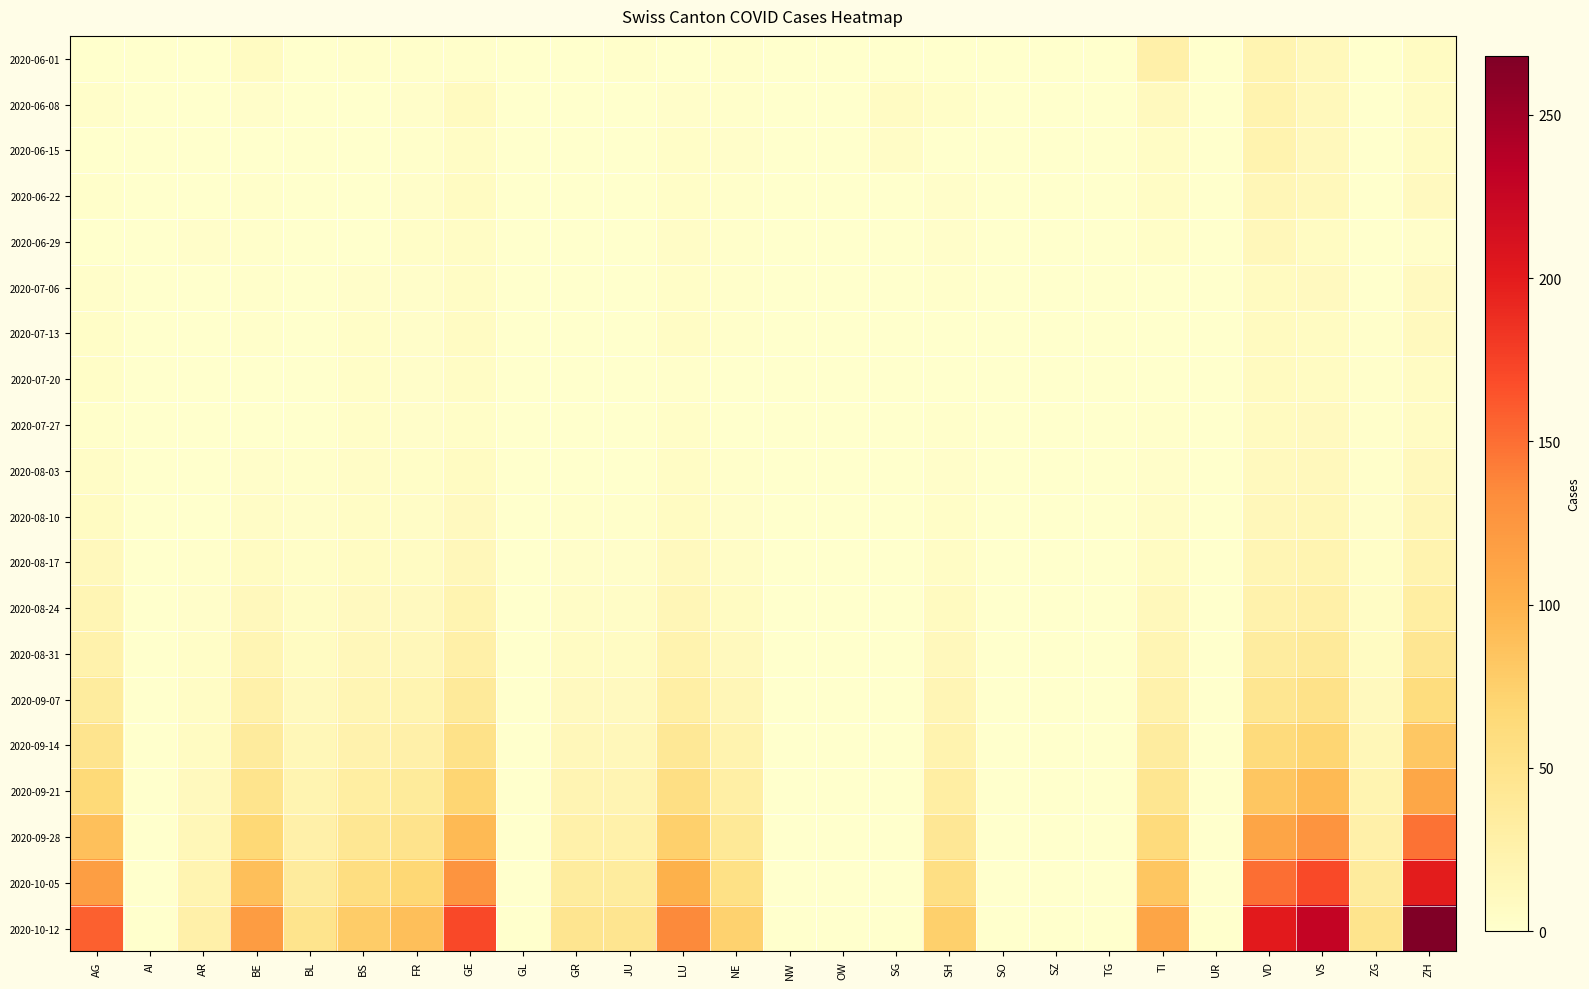

Which label corresponds to the largest value in the chart?

ZH